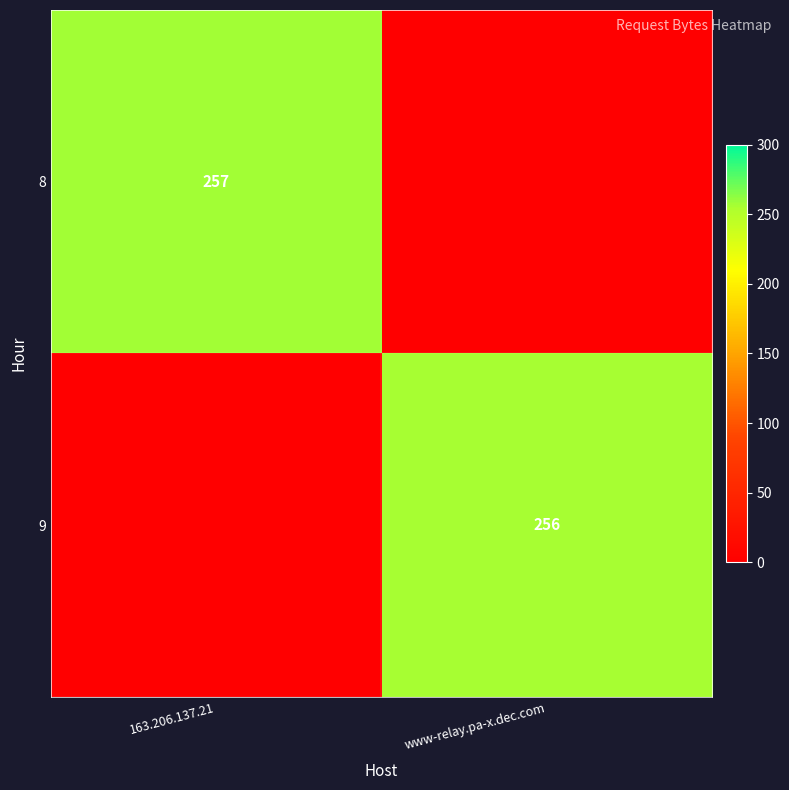

Is it true that 8 equals 130 at 163.206.137.21?

False